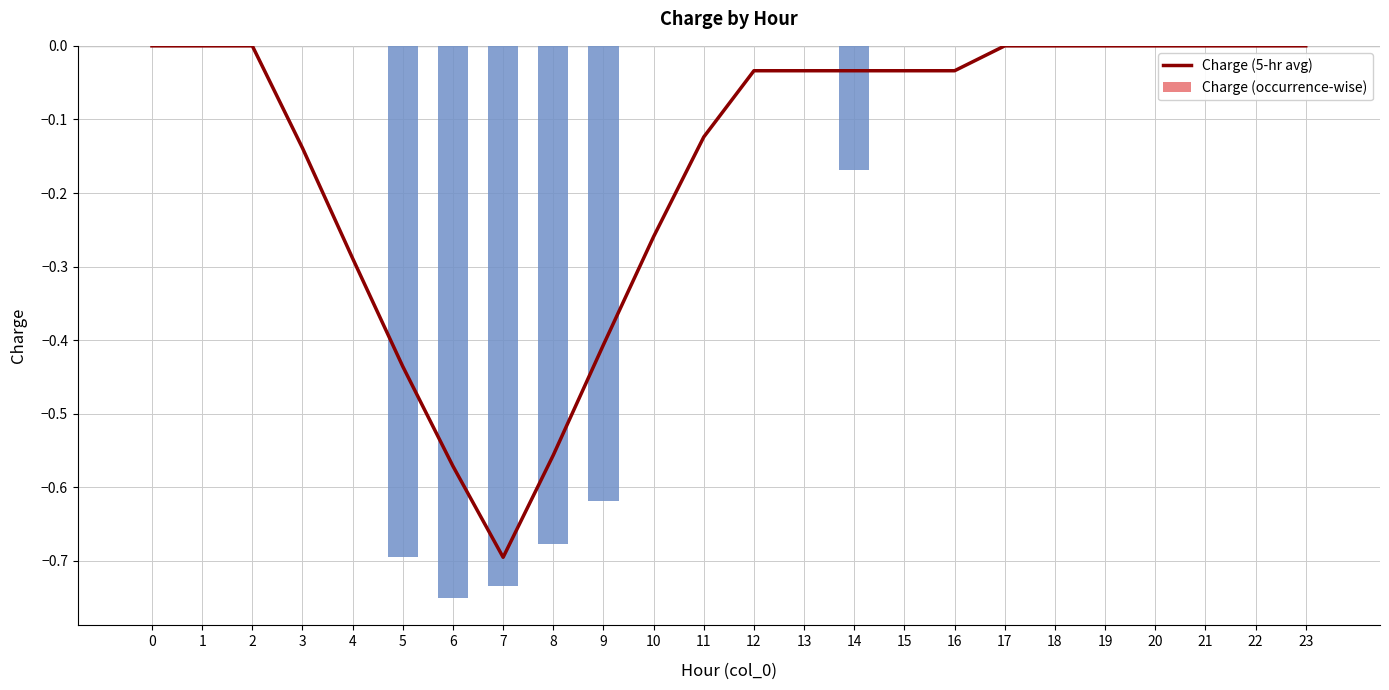

Which has a higher value, 22 or 8?

22